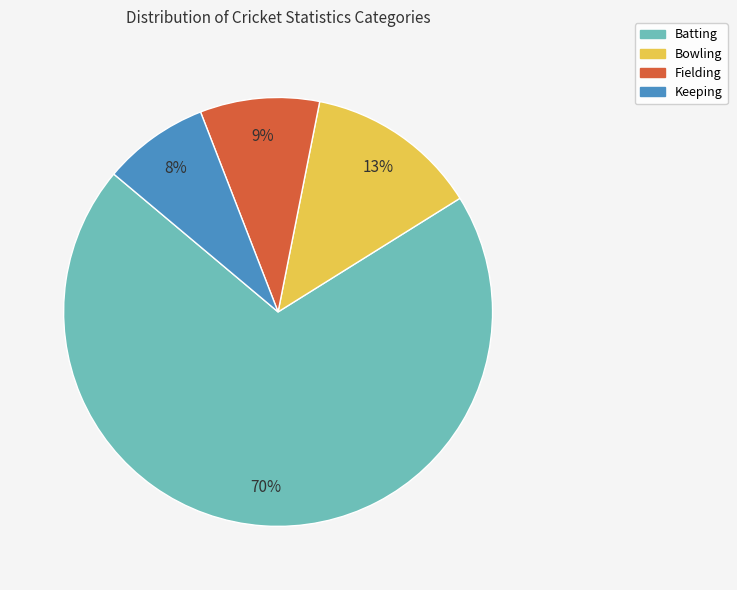

Count the number of slices in the pie.

4